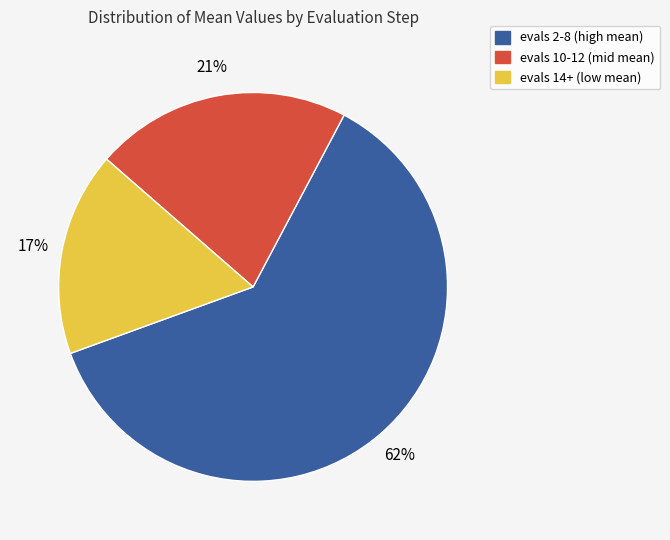

Which category has the smallest portion of the pie?

evals 14+ (low mean)